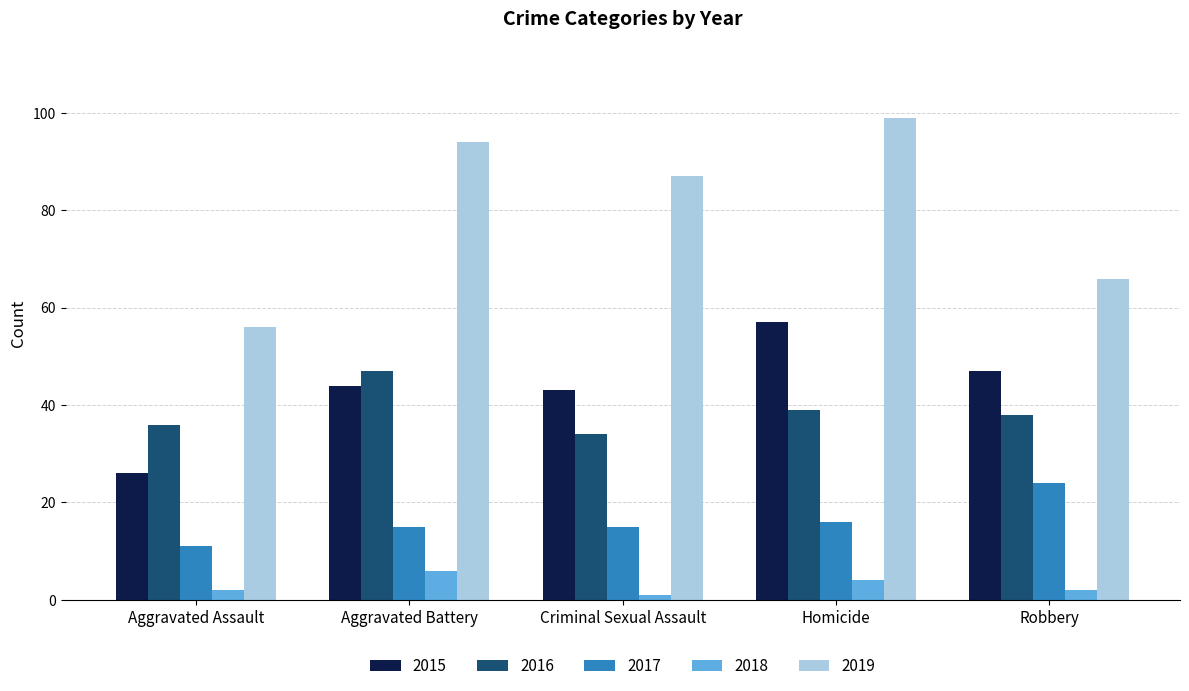

What is the minimum value shown in the chart?

1